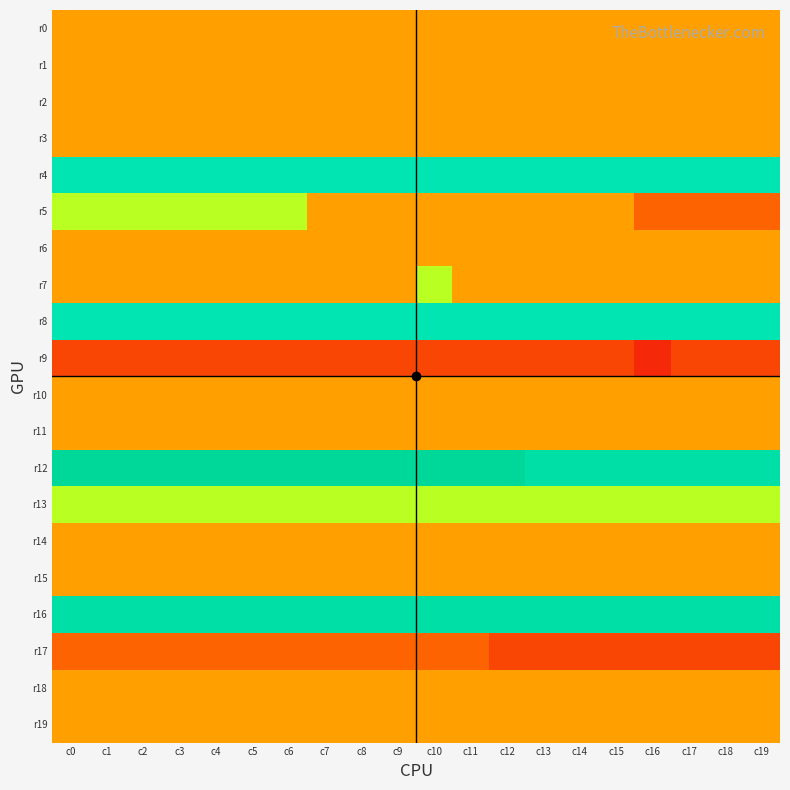

Which has a higher value, c1 or c2?

c1